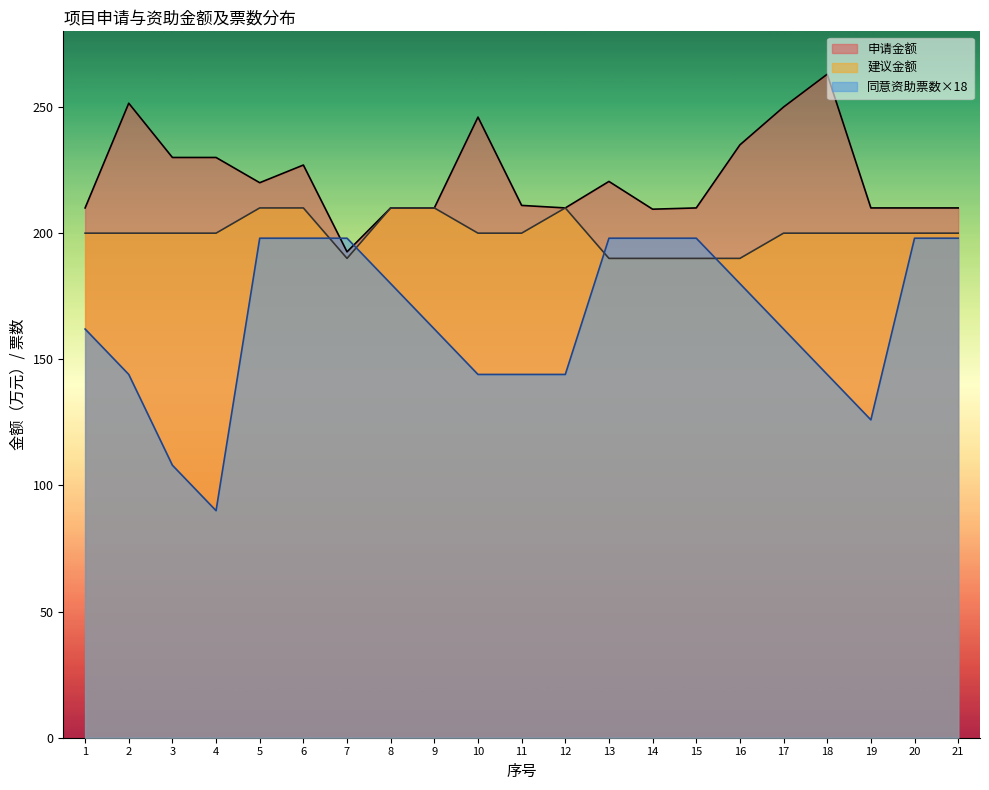

Which category has the highest value in the 申请金额 series?

18